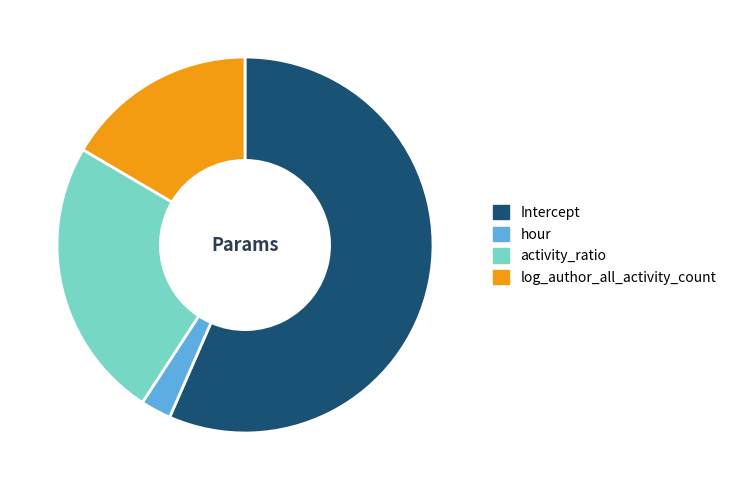

Do hour and Intercept together represent more than half of the pie?

Yes